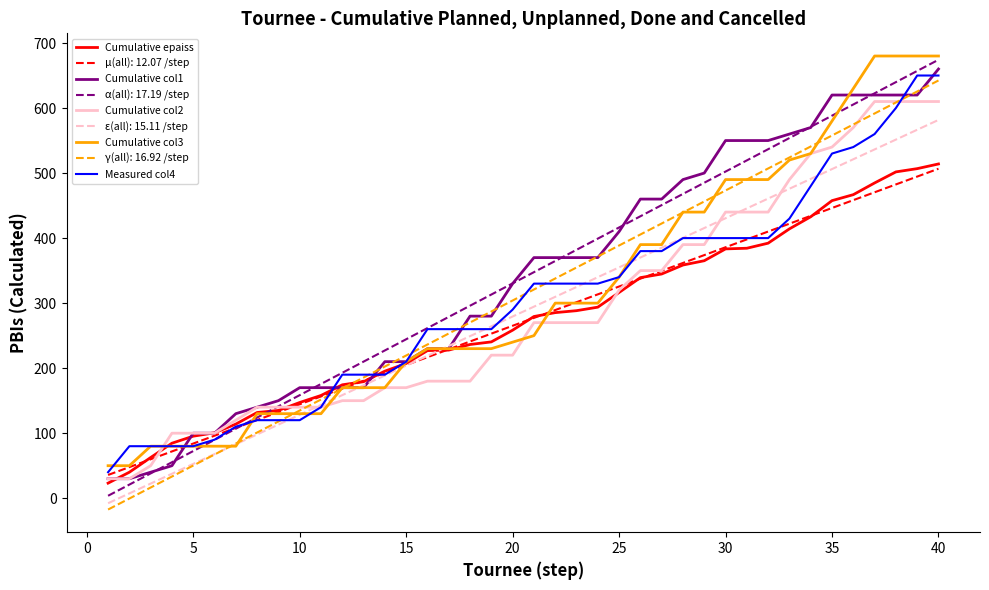

What is the sum of all Measured col4 values?

12030.0